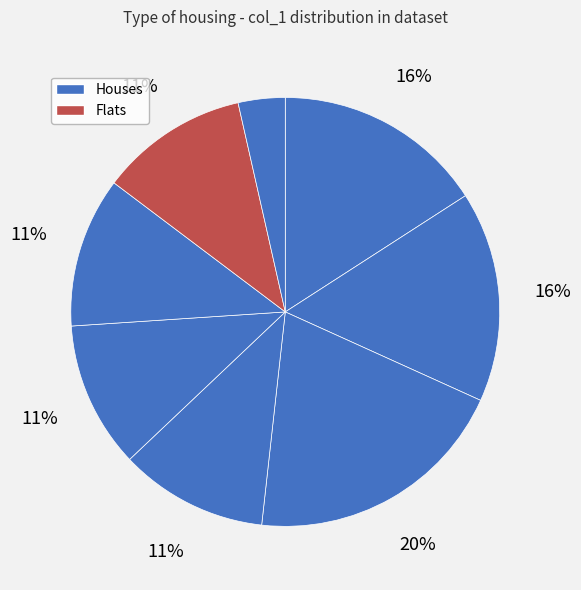

Count the number of slices in the pie.

8